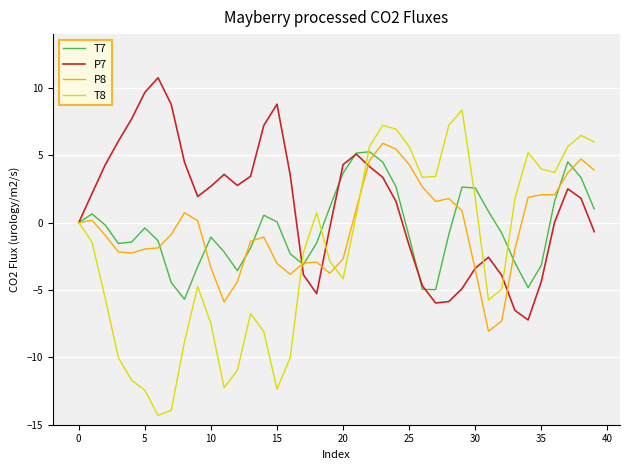

What is the smallest value displayed?

-14.3